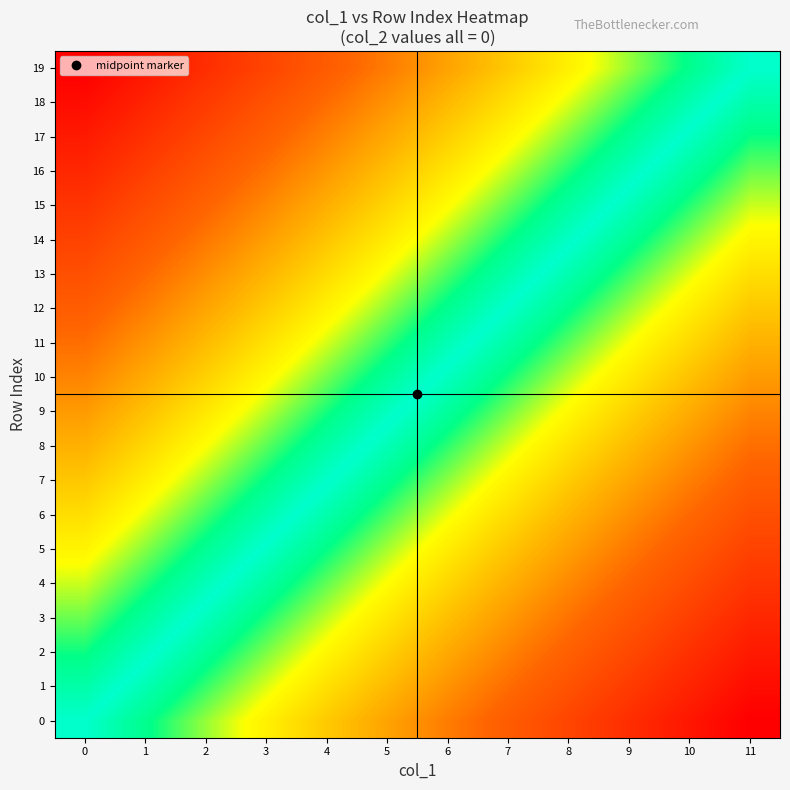

At 7, list the series in order from largest to smallest.

0, 1, 2, 3, 4, 5, 6, 7, 8, 9, 10, 11, 12, 13, 14, 15, 16, 17, 18, 19